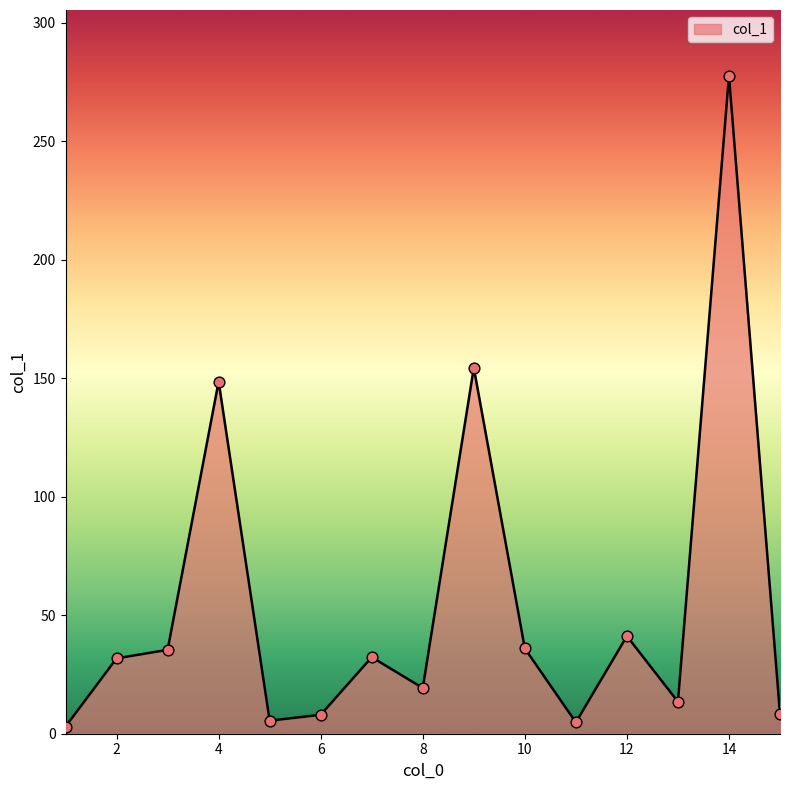

What is the difference between the maximum and minimum values?

274.6